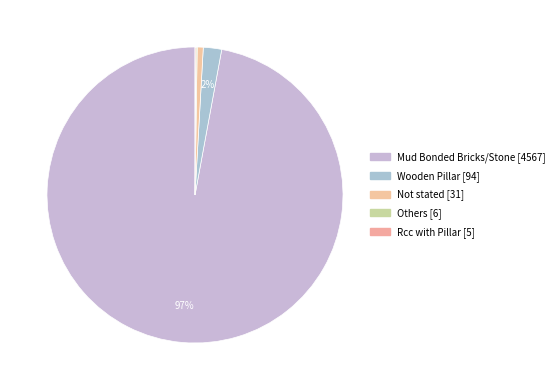

Rank the categories by value from lowest to highest.

Rcc with Pillar, Others, Not stated, Wooden Pillar, Mud Bonded Bricks/Stone